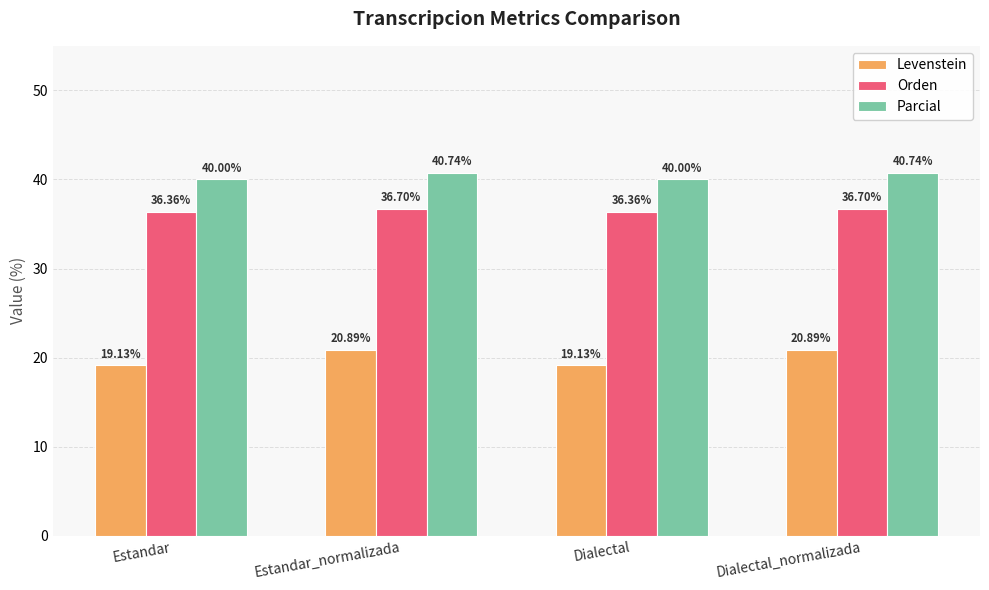

What position from the left is Dialectal_normalizada?

4